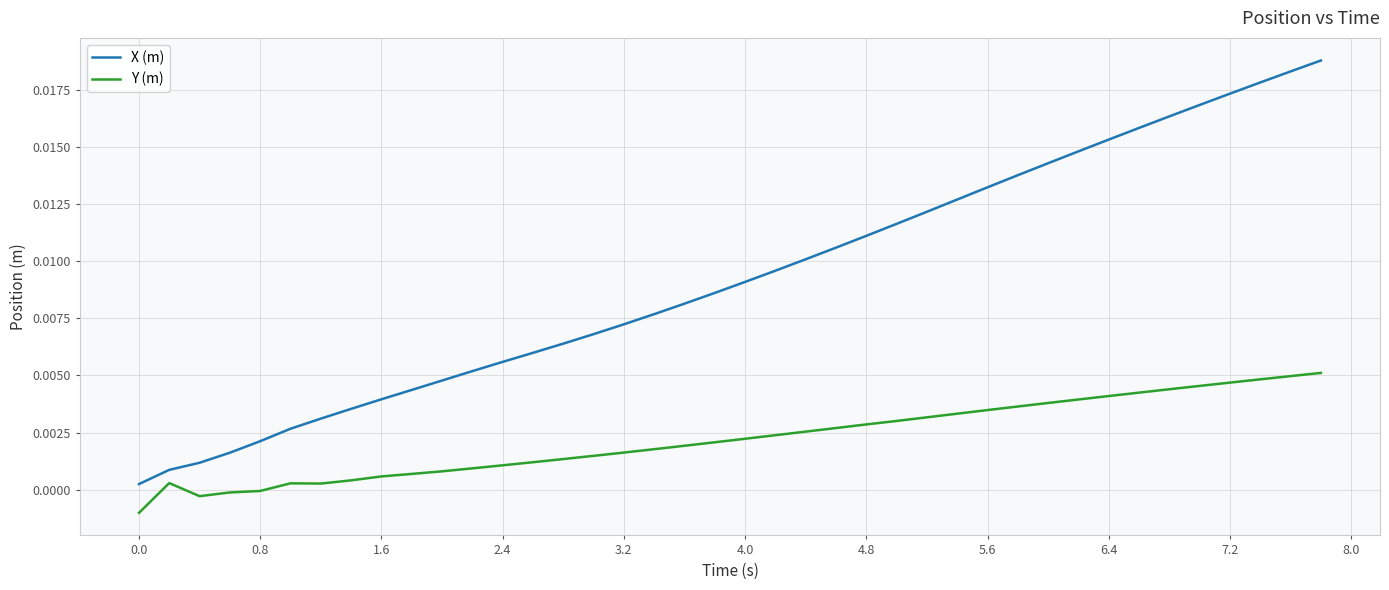

True or false: X (m) and Y (m) intersect in this chart.

False